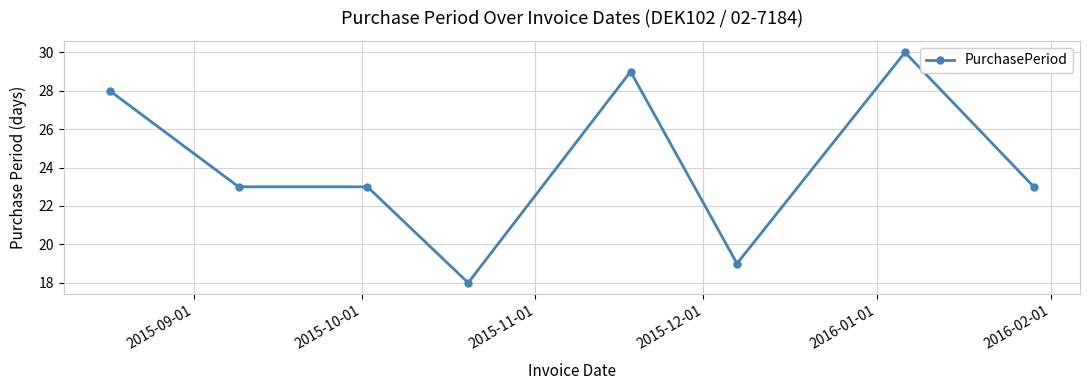

True or false: the data has more than 0 interior local peaks.

True